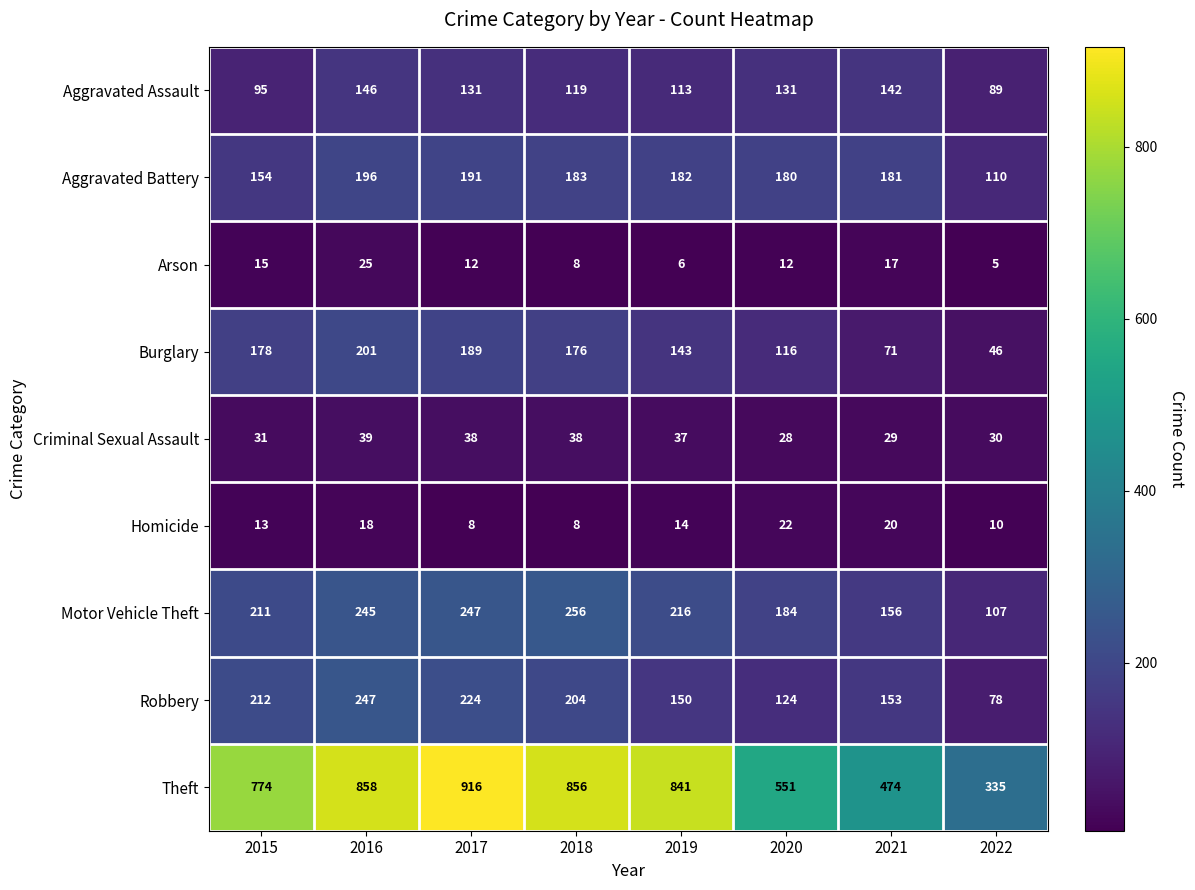

How many data points in Criminal Sexual Assault are less than 37?

4